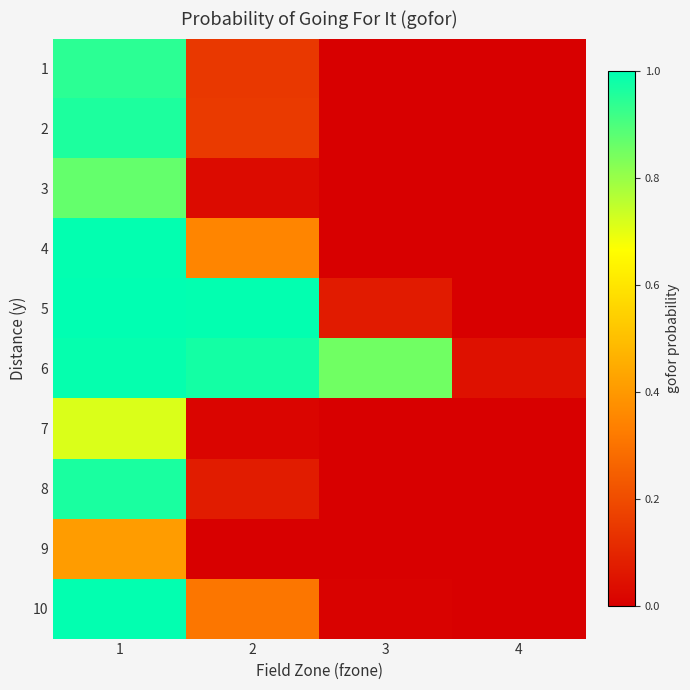

Count the number of categories in the chart.

4